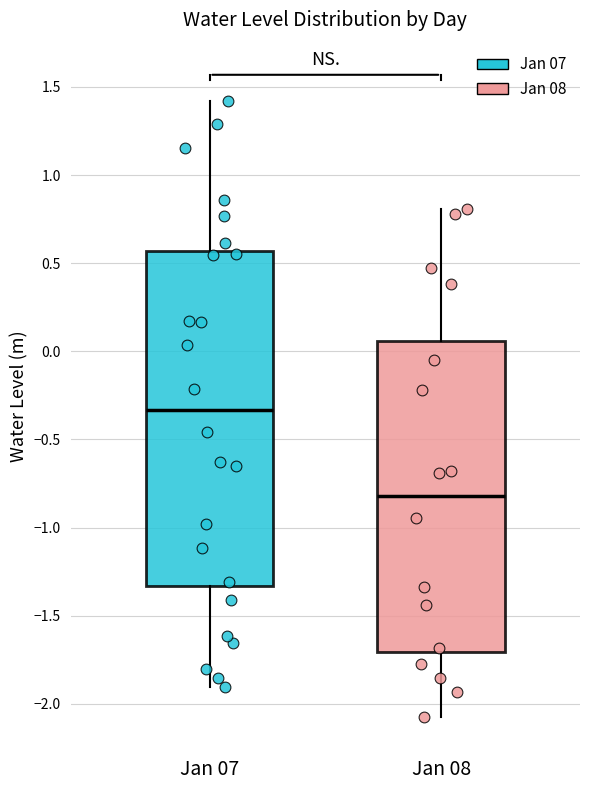

Reading left to right, transcribe this box plot: for each box, give where its median line is, the range the box spans, and where its two whiskers end, as read against the y-axis. The values are not printed on the chart, so give them approximately, as read against the axis.

Jan 07: median -0.35, box -1.35 to 0.55, whiskers -1.90 to 1.40
Jan 08: median -0.80, box -1.70 to 0.05, whiskers -2.10 to 0.80